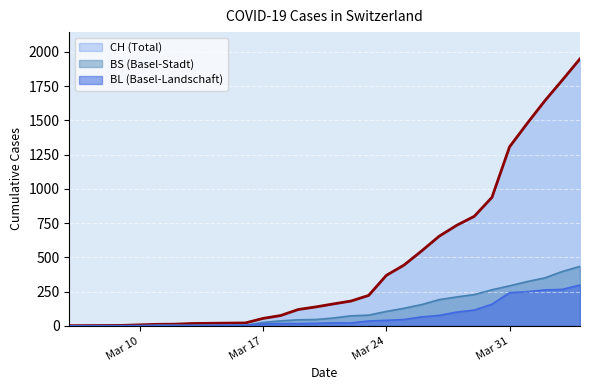

What is the sum of all values?

13677